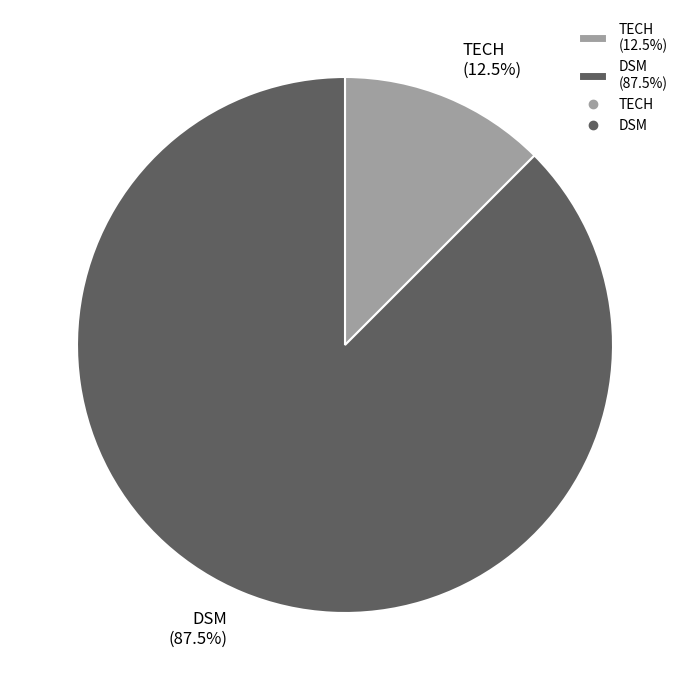

Does DSM account for over 50% of the chart?

Yes